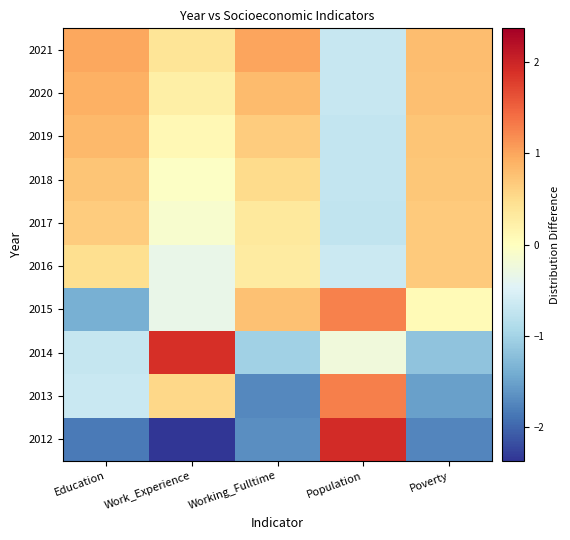

How many series are shown in this chart?

10